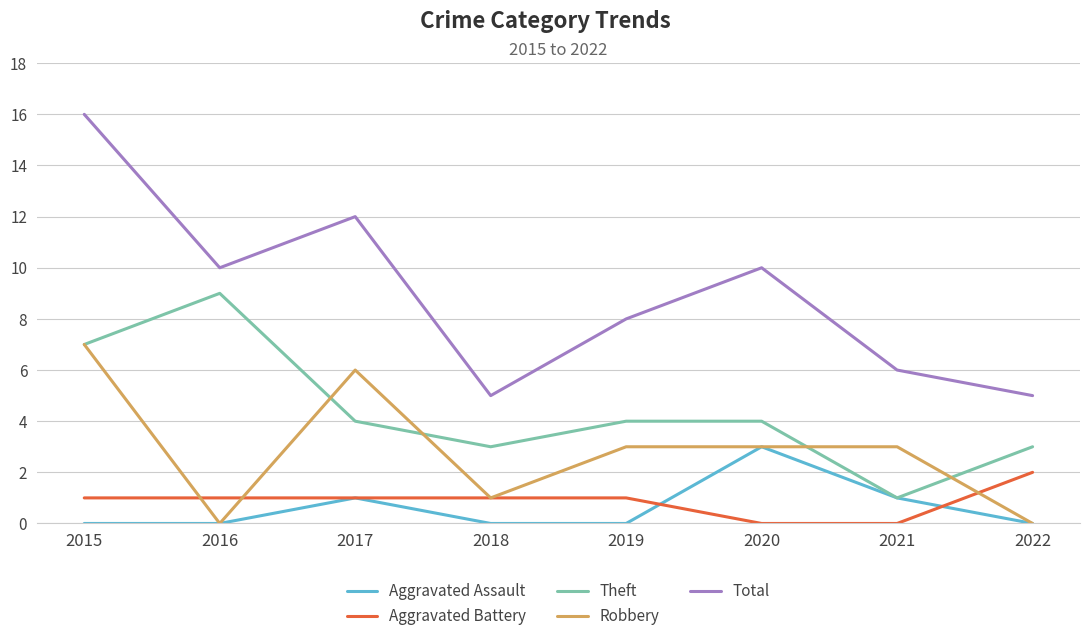

At which category is the sum across all series the highest?

2015